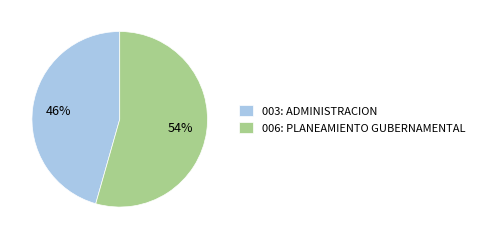

Which slice represents more than half of the pie?

006: PLANEAMIENTO GUBERNAMENTAL